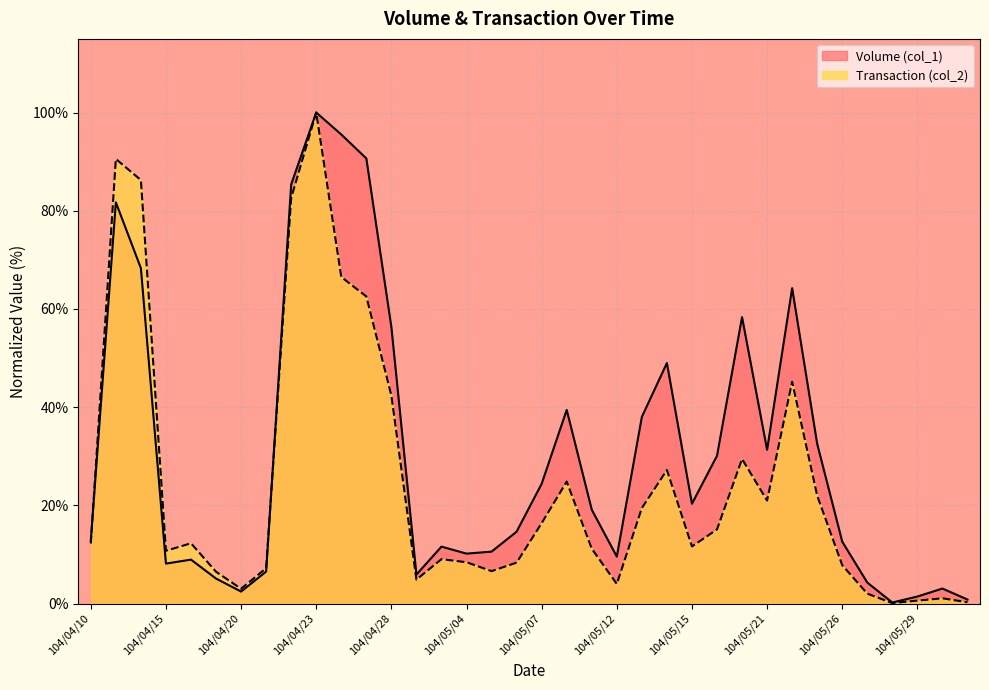

True or false: Volume (col_1) has a value of 8.1 at 104/04/15.

True